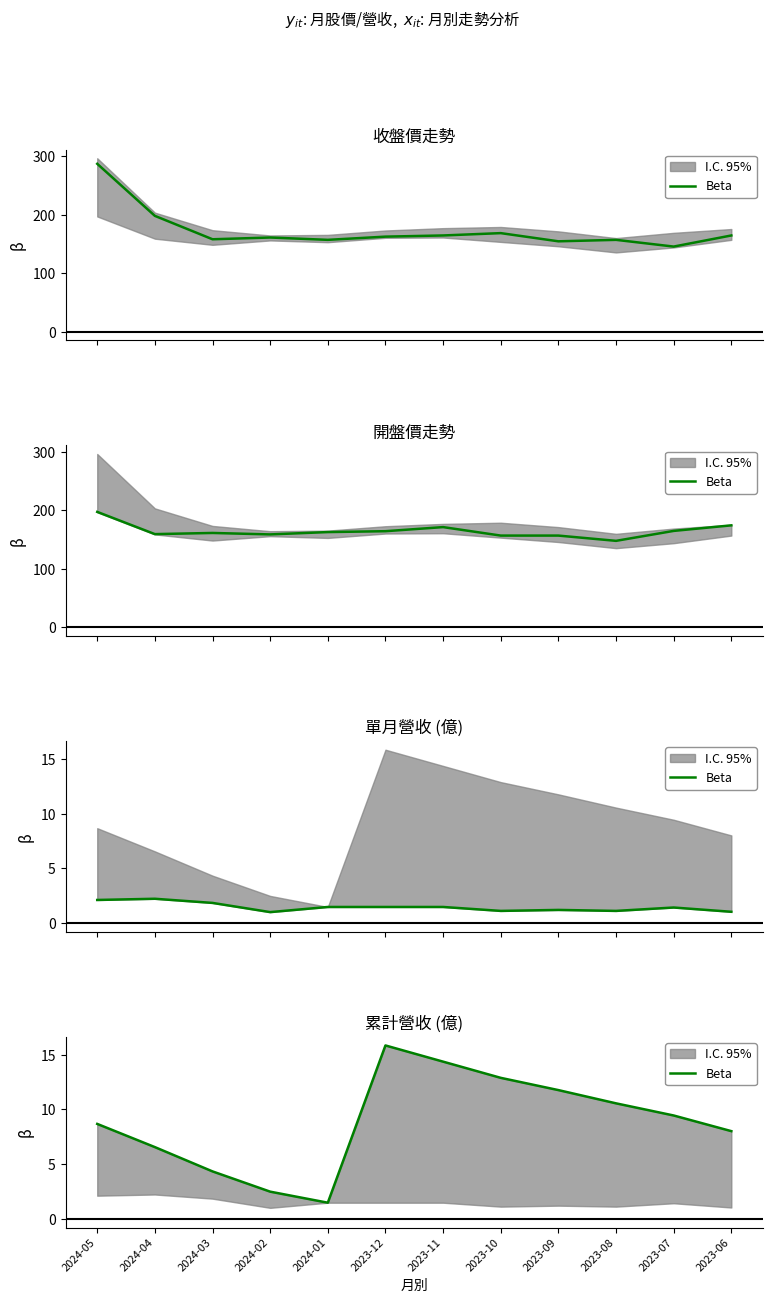

Read the value at 2023-12.

15.8